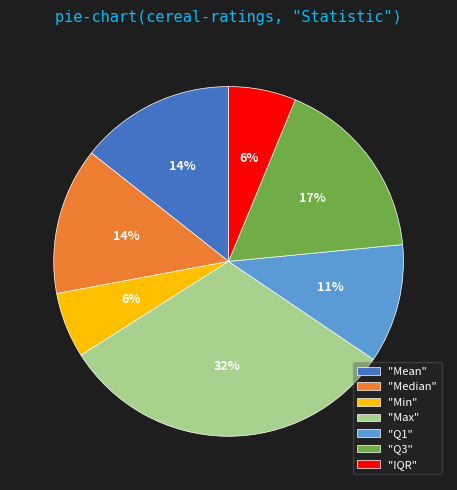

What percentage is the "IQR" slice, to the nearest percent?

6%